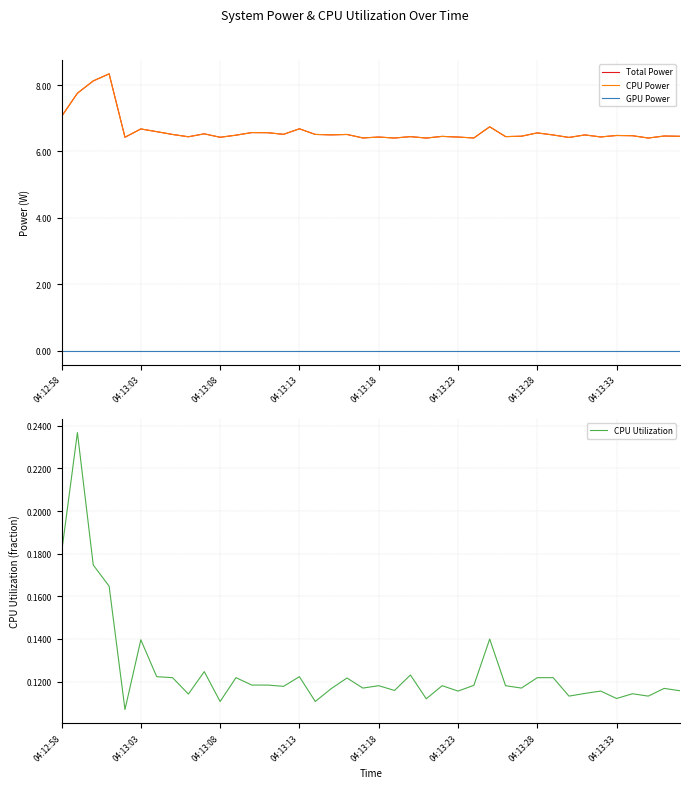

True or false: CPU Utilization has a value of 0.2 at 04:13:08.

False